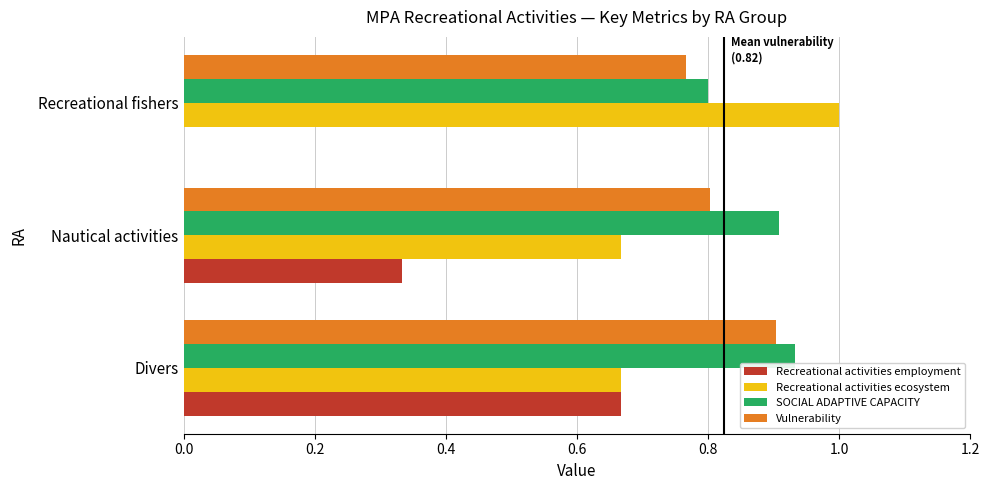

What is the maximum value shown in the chart?

1.0